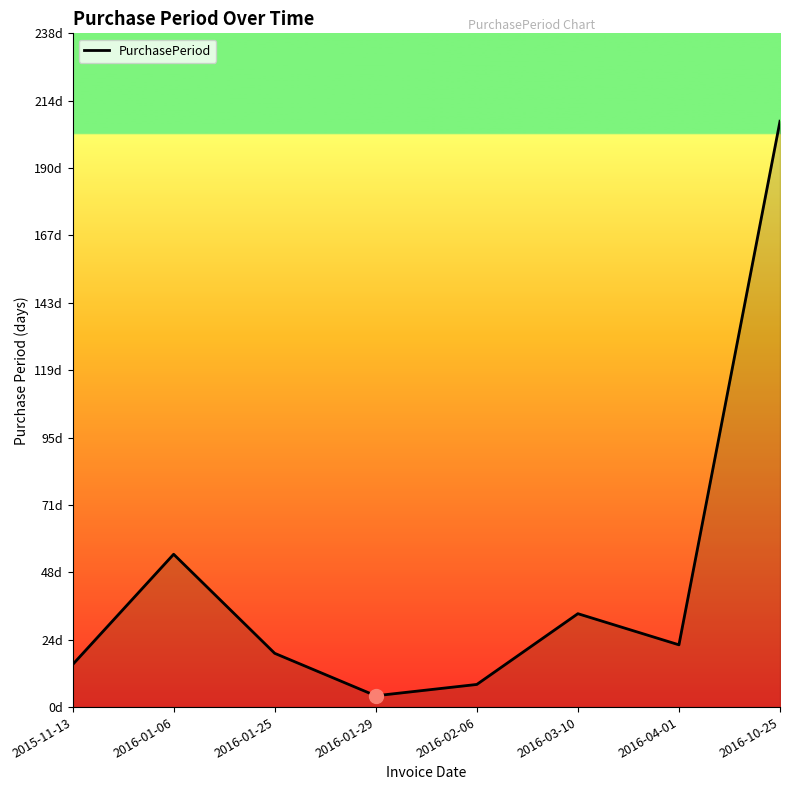

What is the change in value from 2015-11-13 to 2016-01-06?

+39